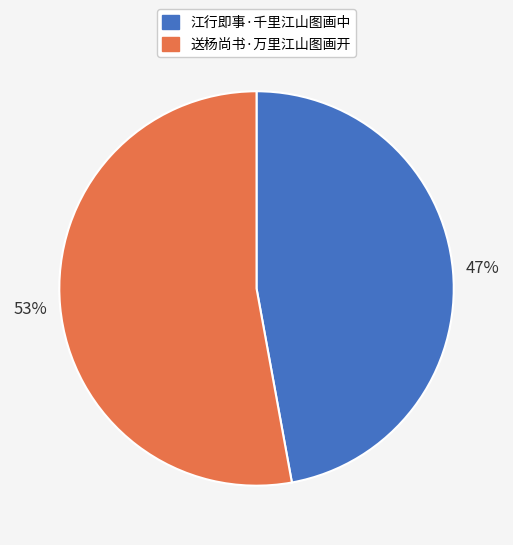

Count the number of slices in the pie.

2